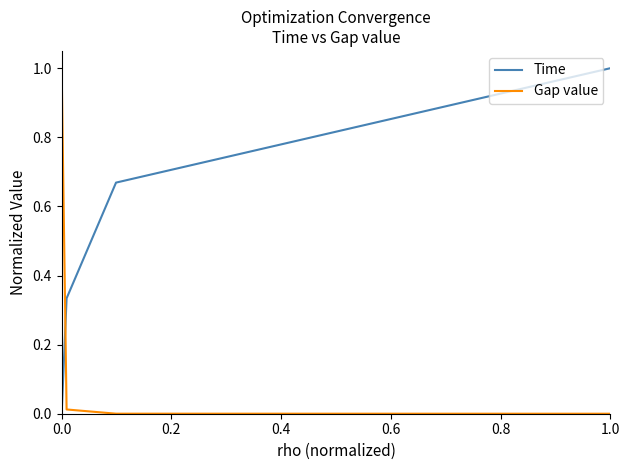

At how many categories does at least one series exceed 0?

4